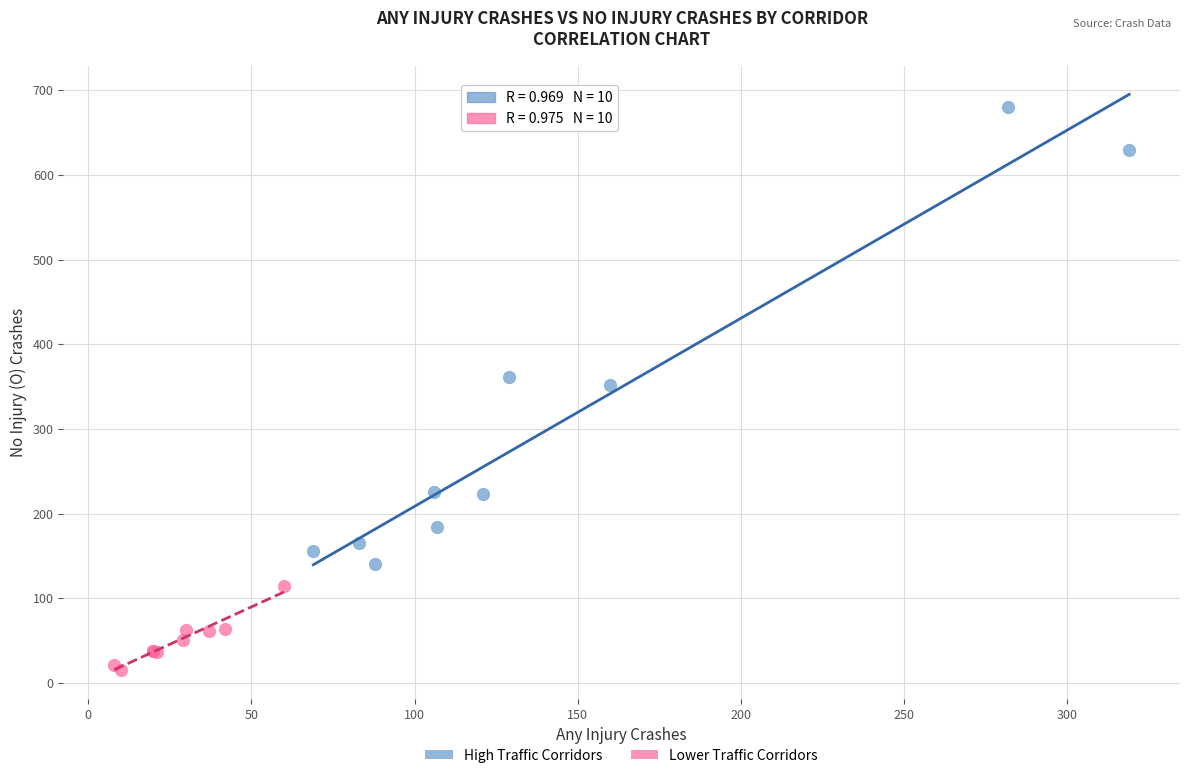

Which series contains the lowest Y value?

Lower Traffic Corridors